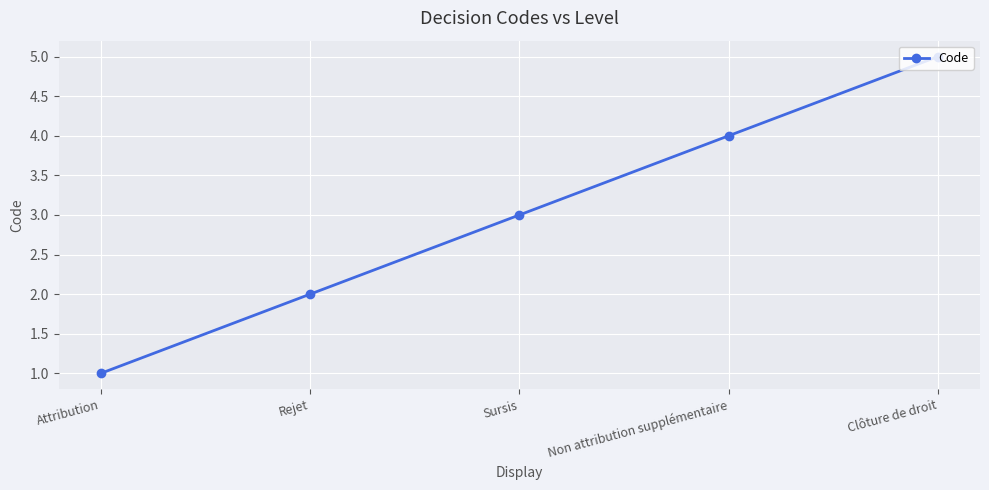

What is the maximum value shown in the chart?

5